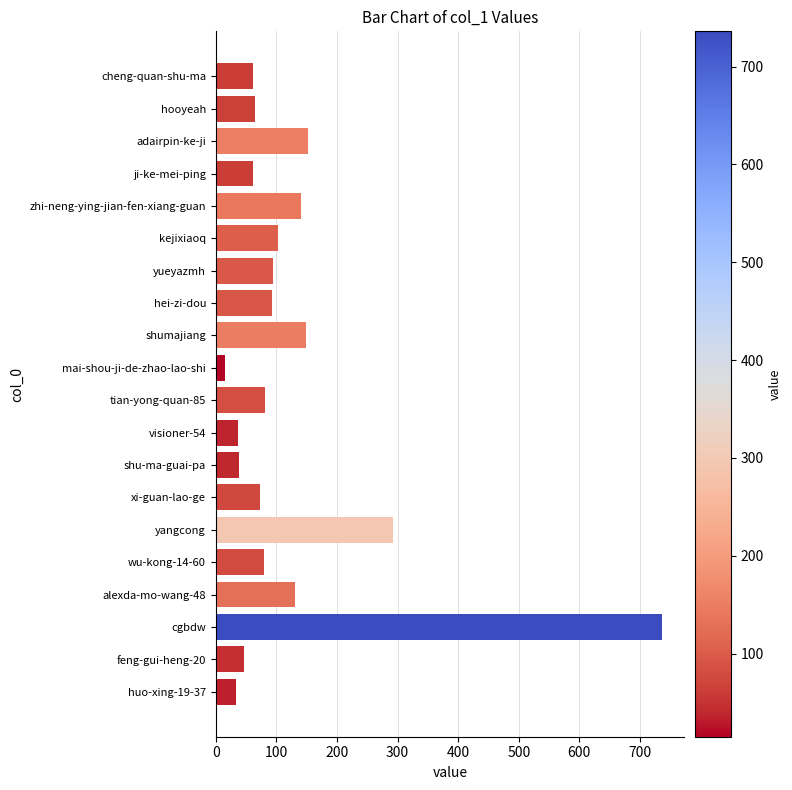

What is the label of the 2nd bar from the bottom?

feng-gui-heng-20